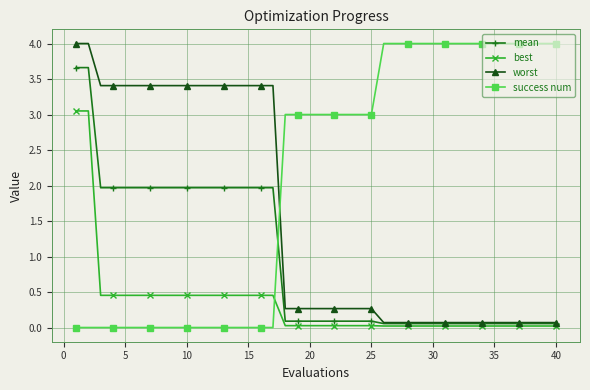

How many times do success num and worst cross each other?

1